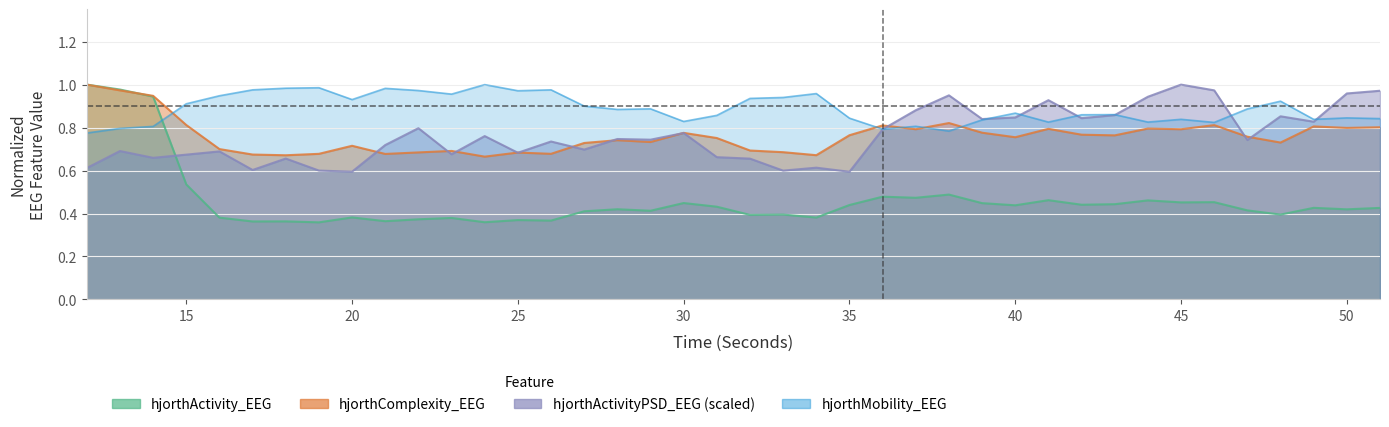

Read the hjorthComplexity_EEG value at 27.

0.7